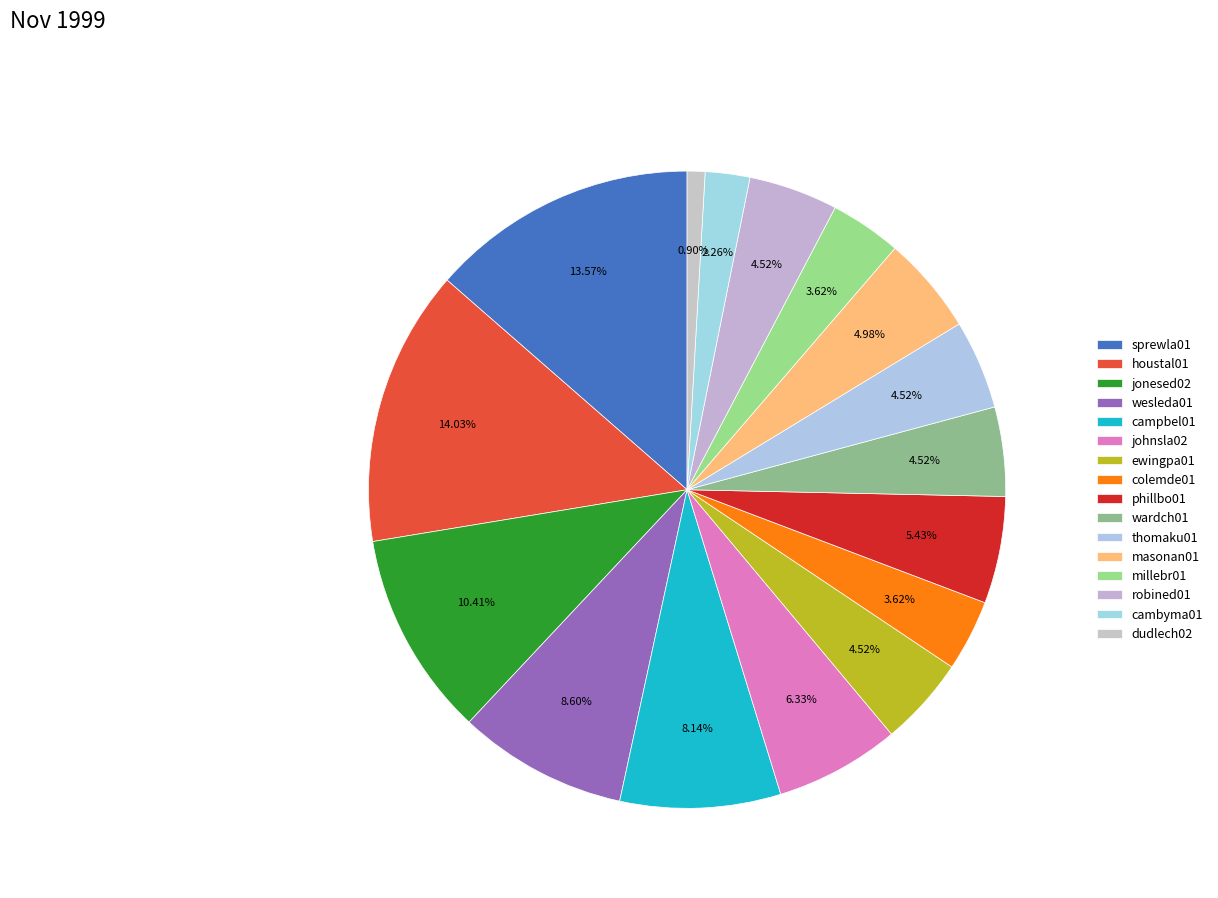

Does jonesed02 represent more than half of the total?

No